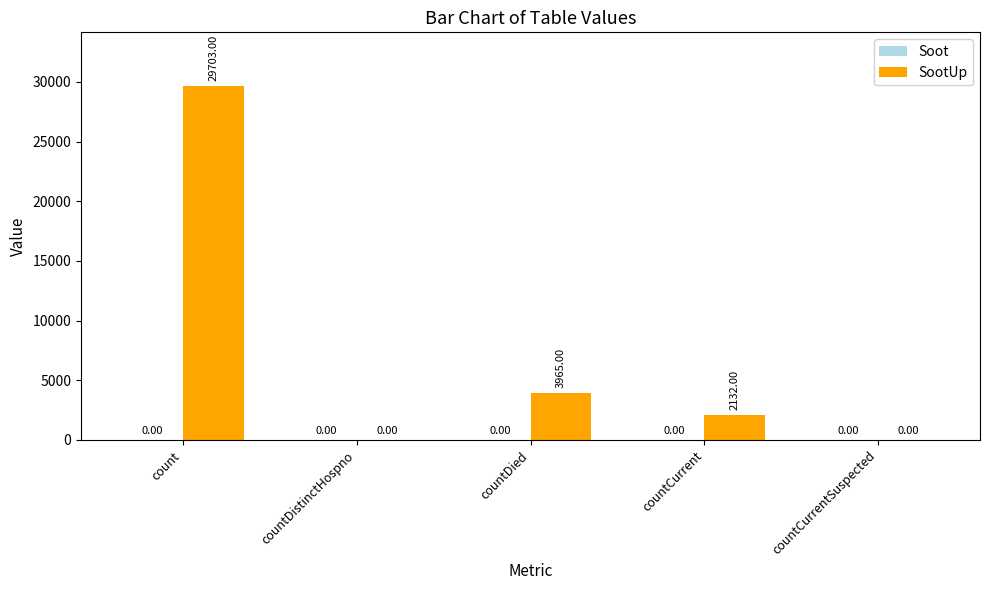

What is the ratio of the value at countCurrent to the value at countDied?

0.5